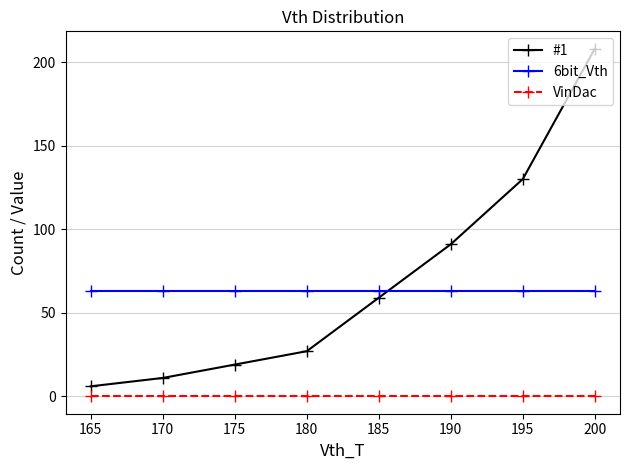

At 165, list the series in order from largest to smallest.

6bit_Vth, #1, VinDac